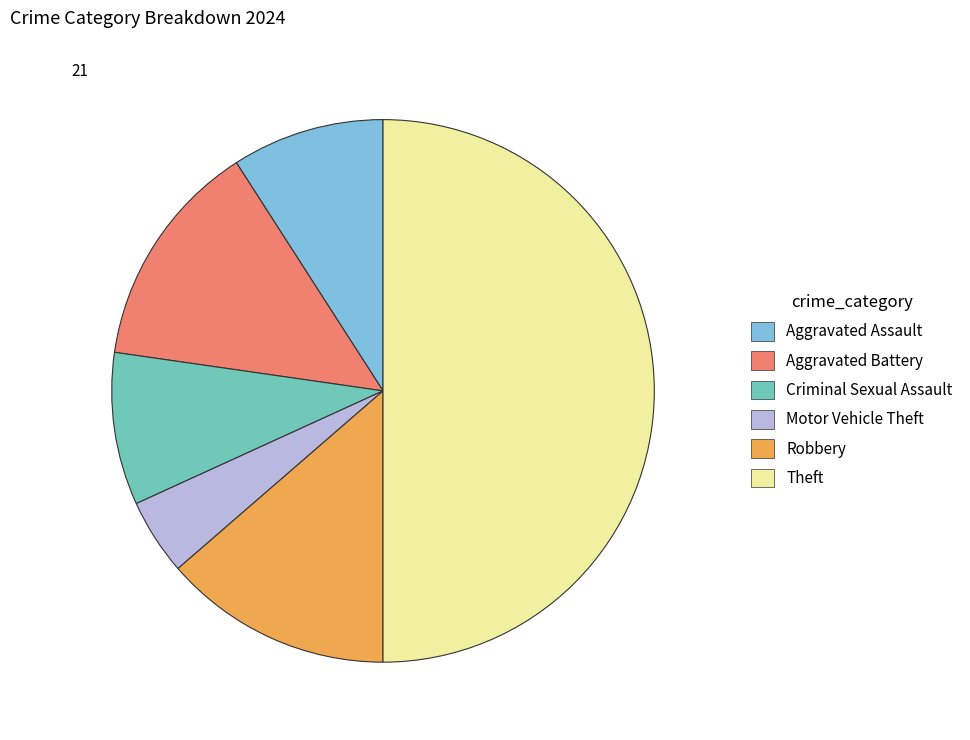

Is Aggravated Assault the majority of the pie?

No